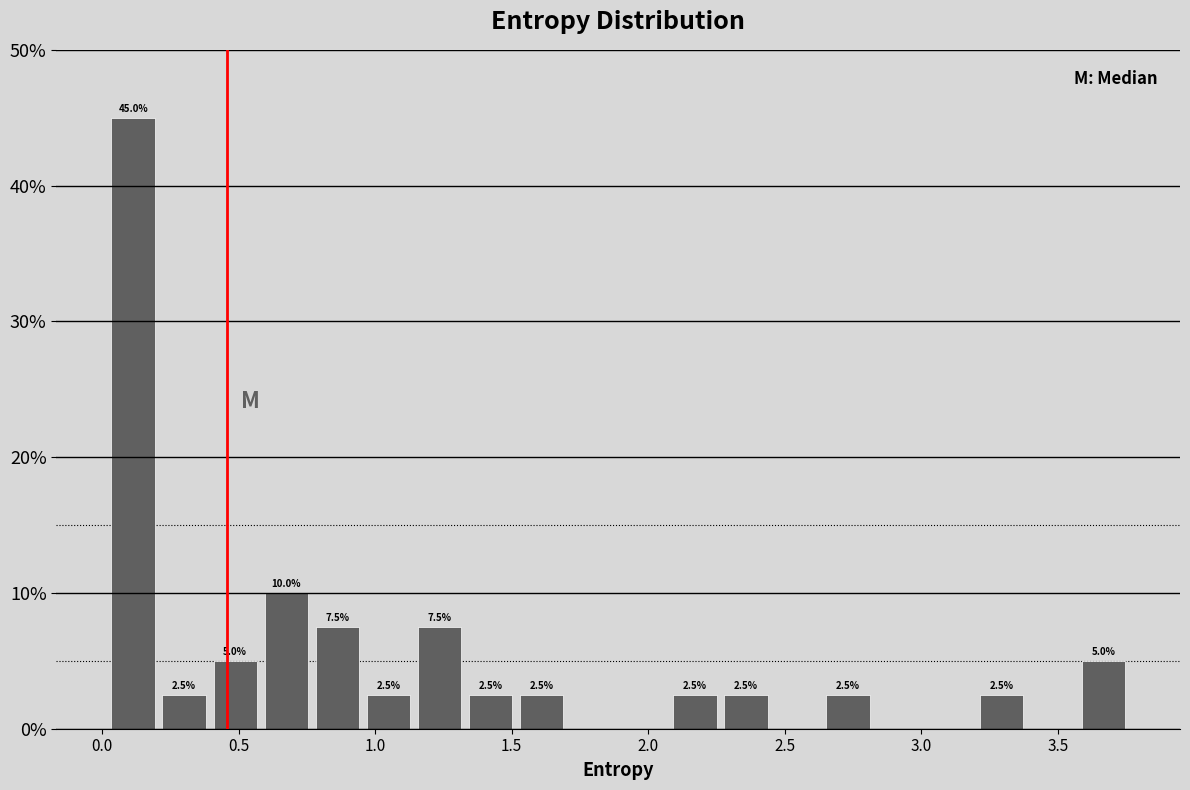

Around what value on the x-axis is the tallest bar? Give the approximate position of its centre, as read against the axis.

0.10